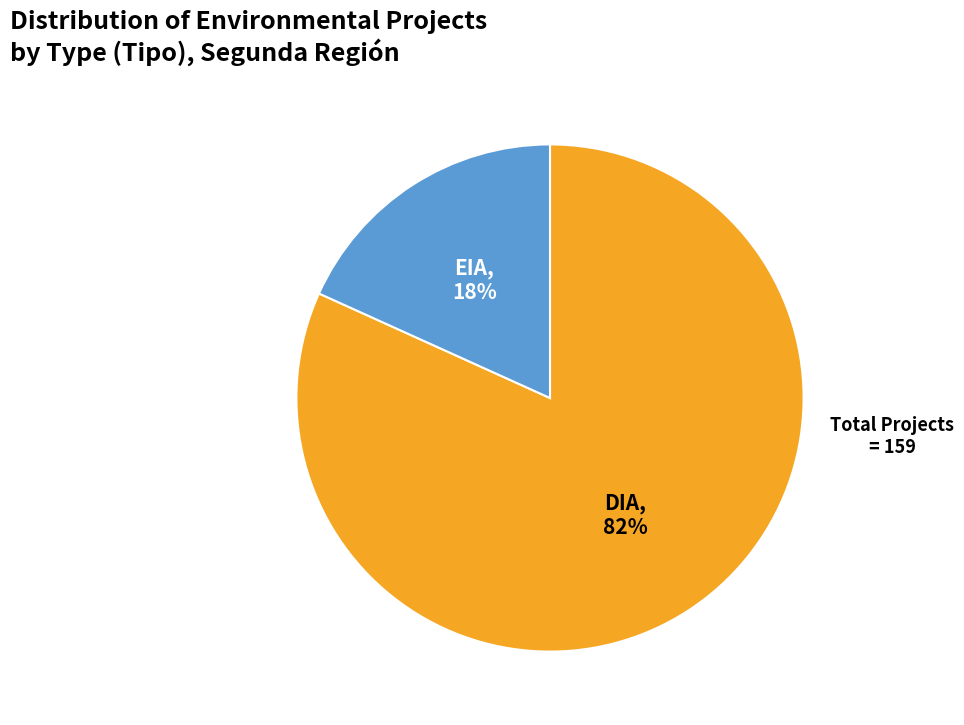

Which category has the smallest portion of the pie?

EIA